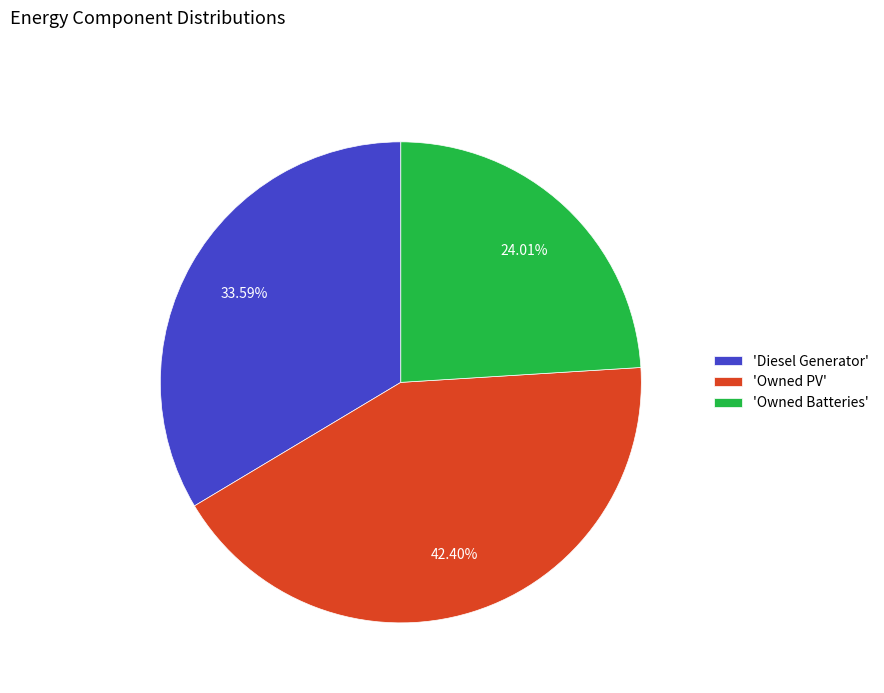

Rank the categories by value from lowest to highest.

'Owned Batteries', 'Diesel Generator', 'Owned PV'